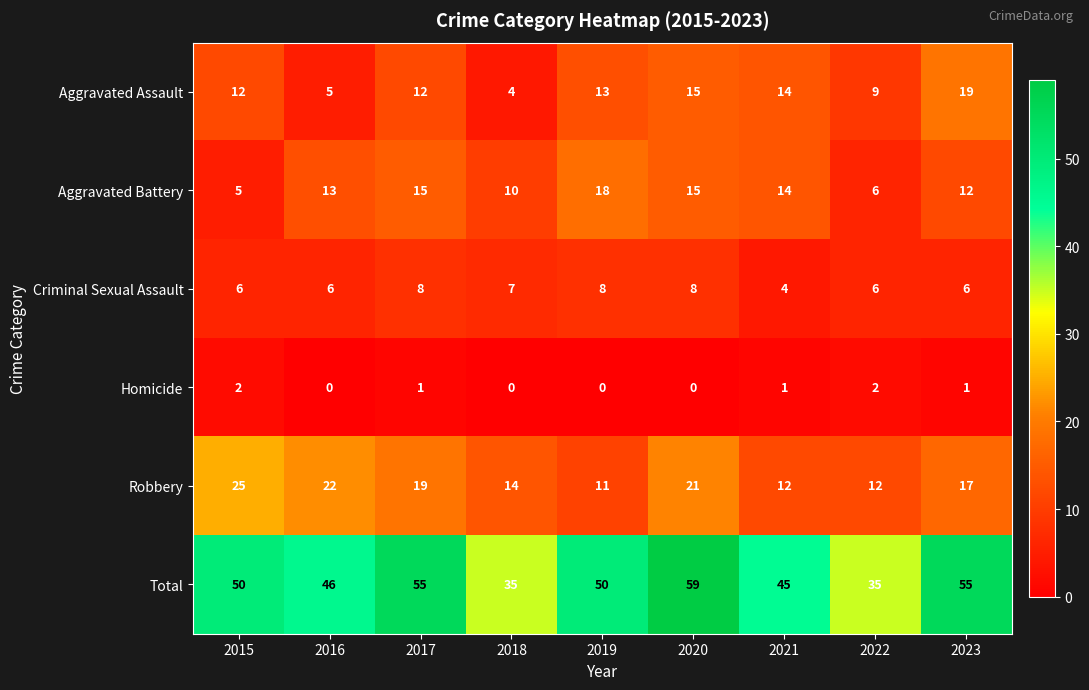

What is the highest value of the Robbery series?

25